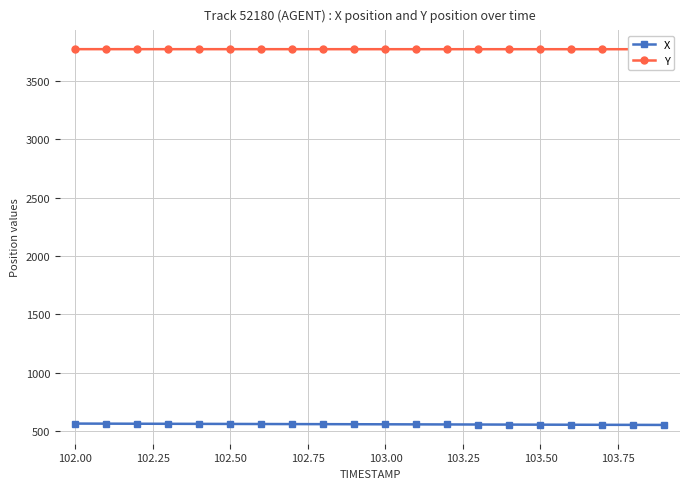

Reading right to left, what are all the values shown in this chart?

X: 550.9	551.4	552.0	552.6	553.2	553.8	554.4	555.0	555.7	556.3	556.9	557.5	558.1	558.7	559.4	560.0	560.6	561.2	561.8	562.5
Y: 3773.9	3773.9	3774.0	3774.0	3774.0	3774.0	3774.1	3774.1	3774.1	3774.1	3774.2	3774.2	3774.2	3774.2	3774.3	3774.3	3774.3	3774.3	3774.4	3774.4